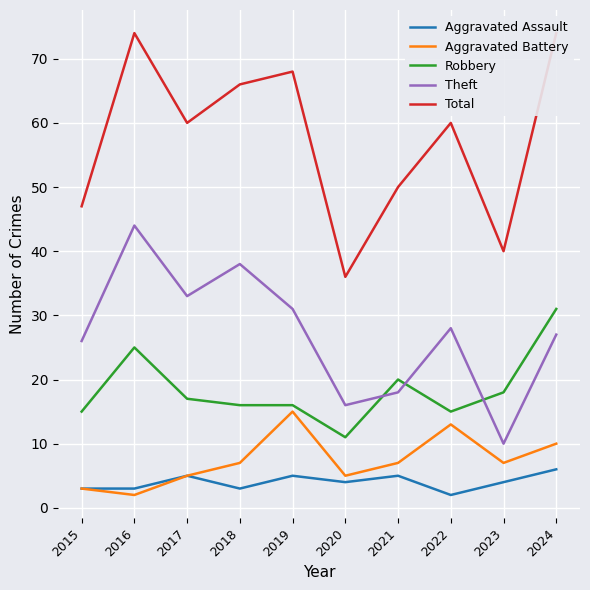

True or false: Aggravated Assault and Total intersect in this chart.

False